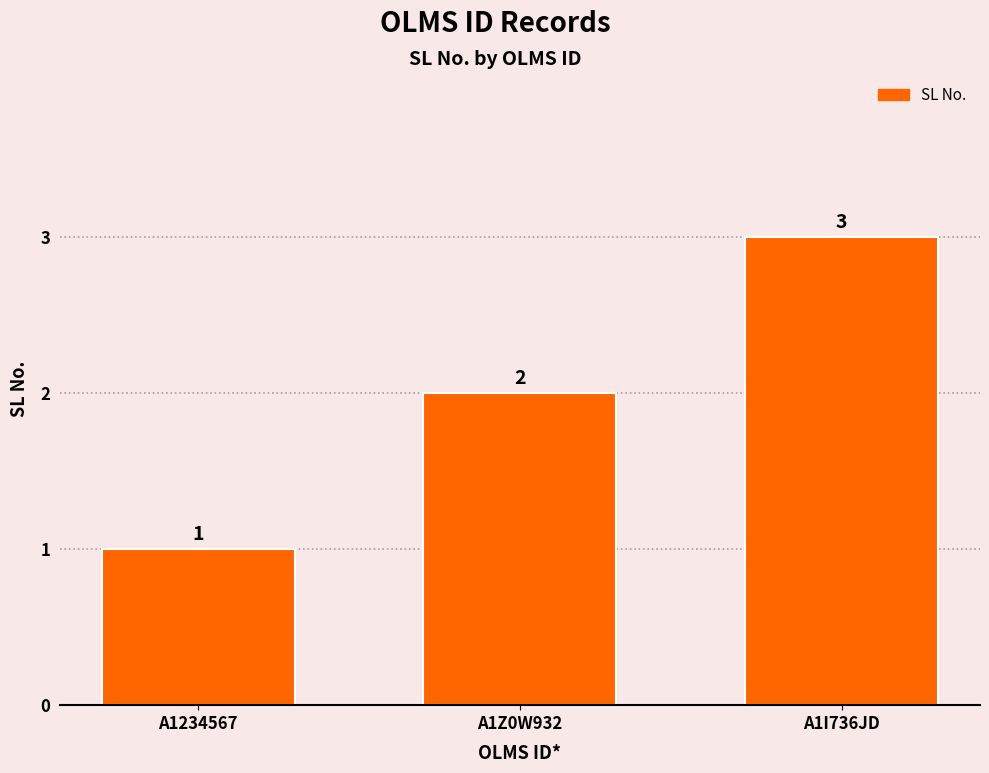

Does the chart contain any negative values?

No